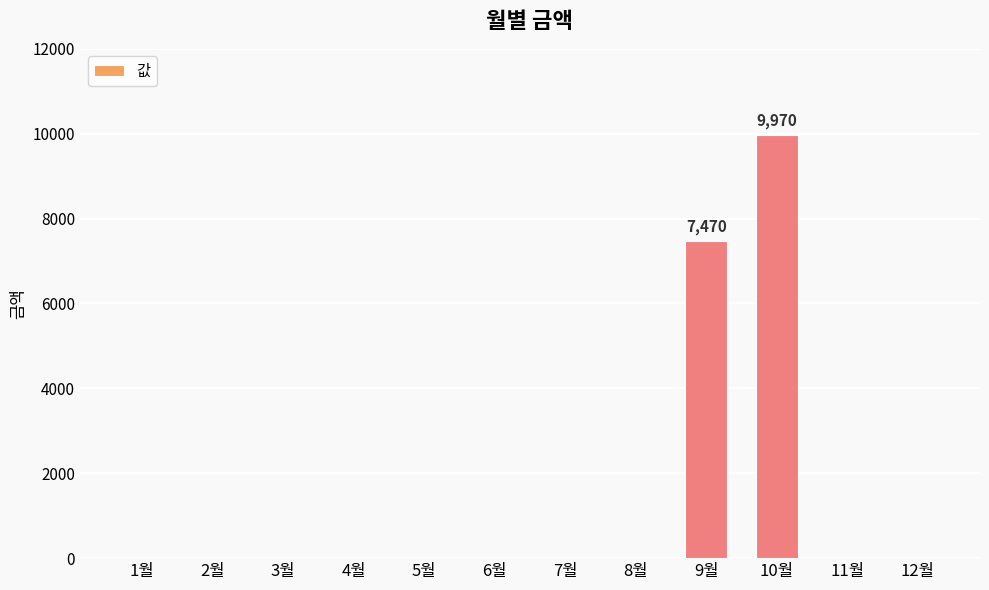

What is the greatest value displayed?

9970